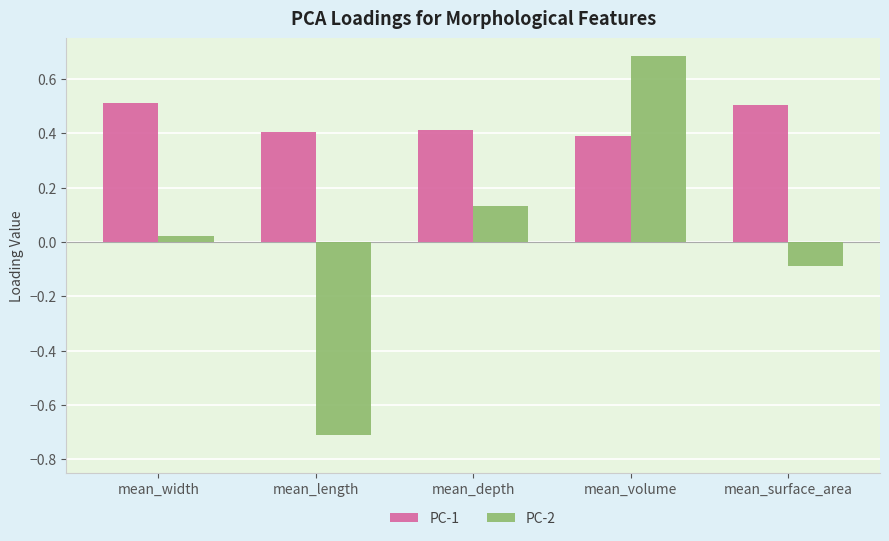

The value of PC-2 at mean_length is -1.0. True or false?

False